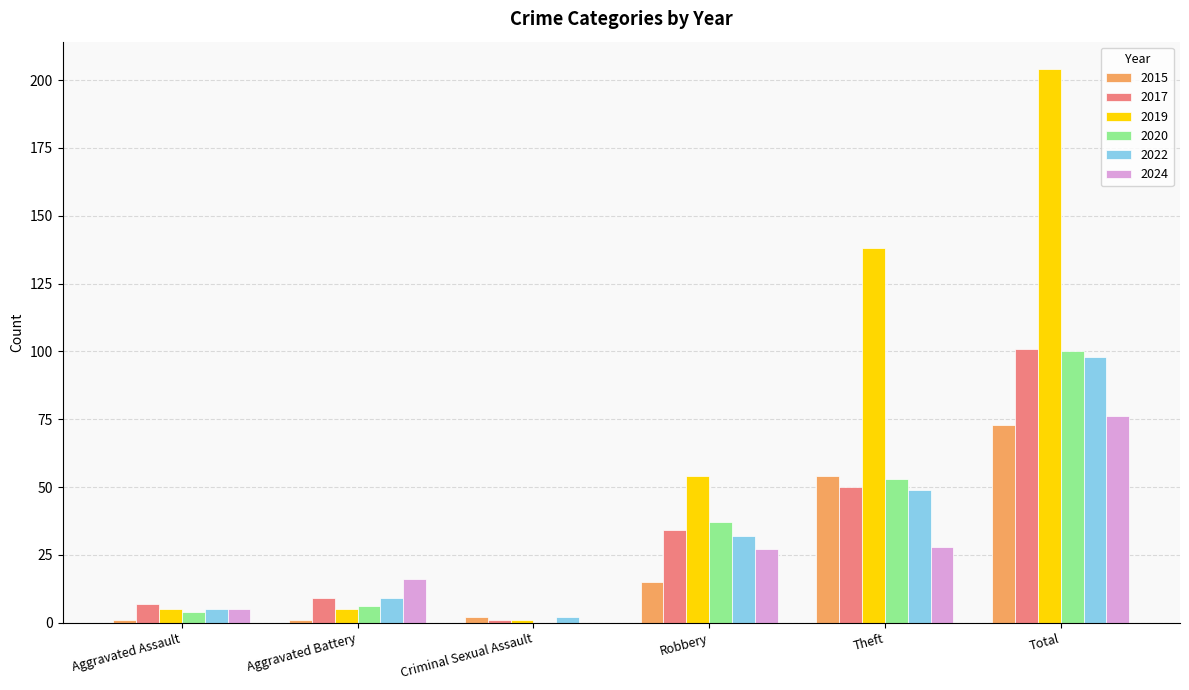

What is the spread (max minus min) of values at Total?

131